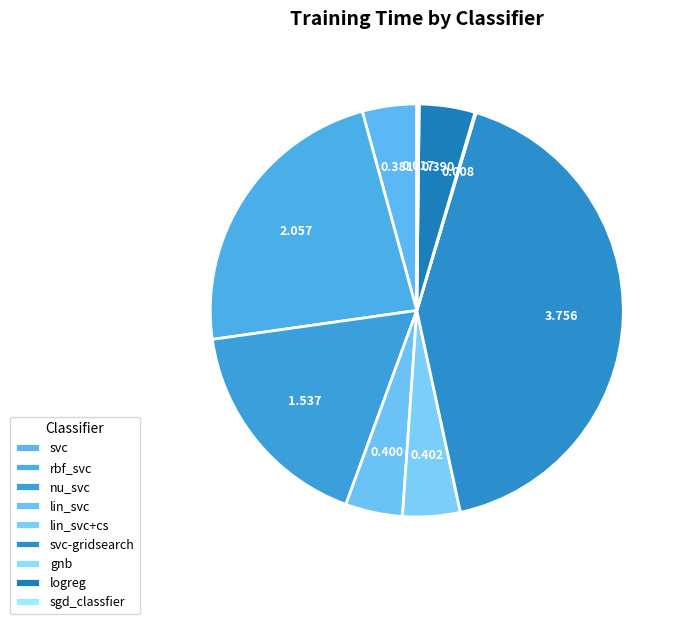

How many segments does this pie chart have?

9